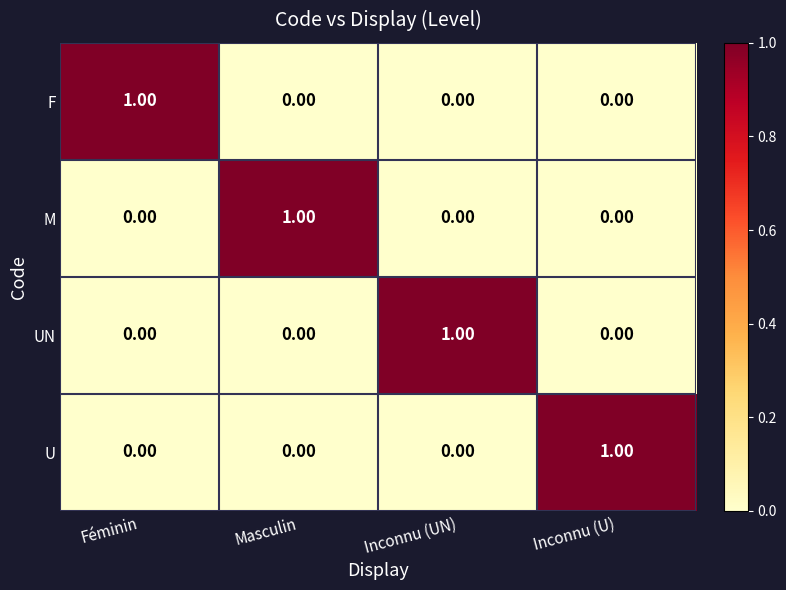

At how many categories does at least one series exceed 0?

4